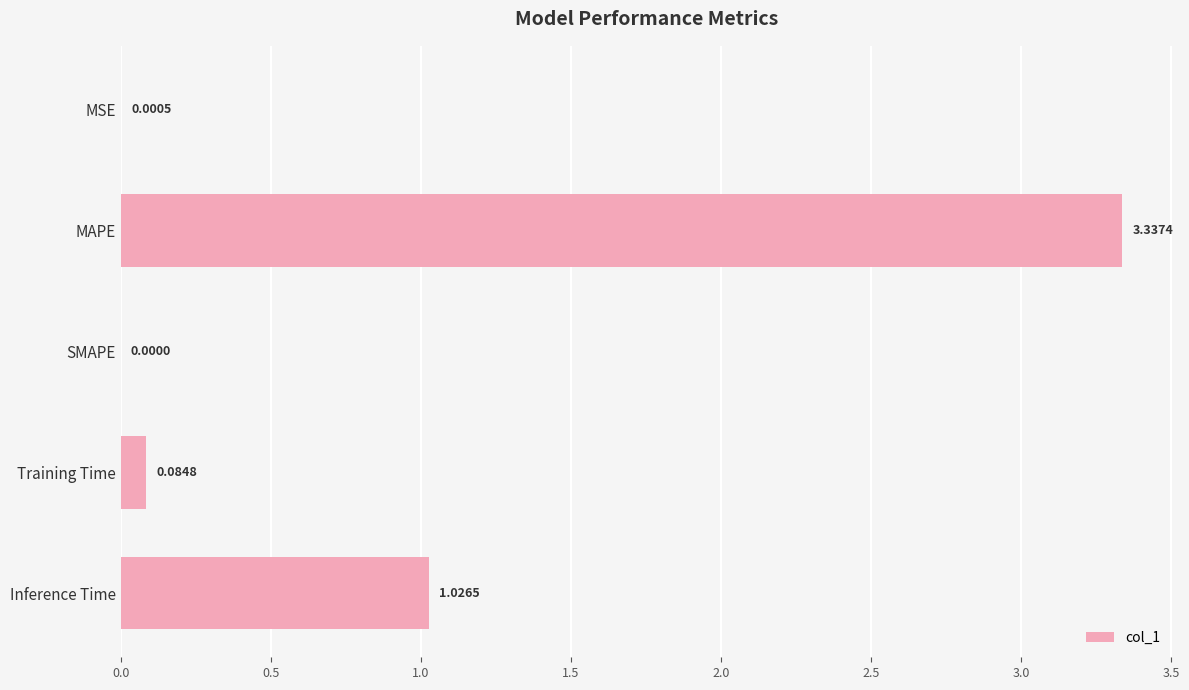

What is the sum of all values?

4.4